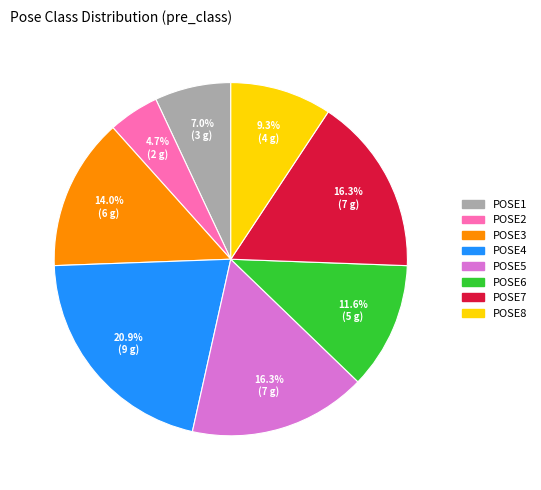

Is there a majority slice in this chart?

No